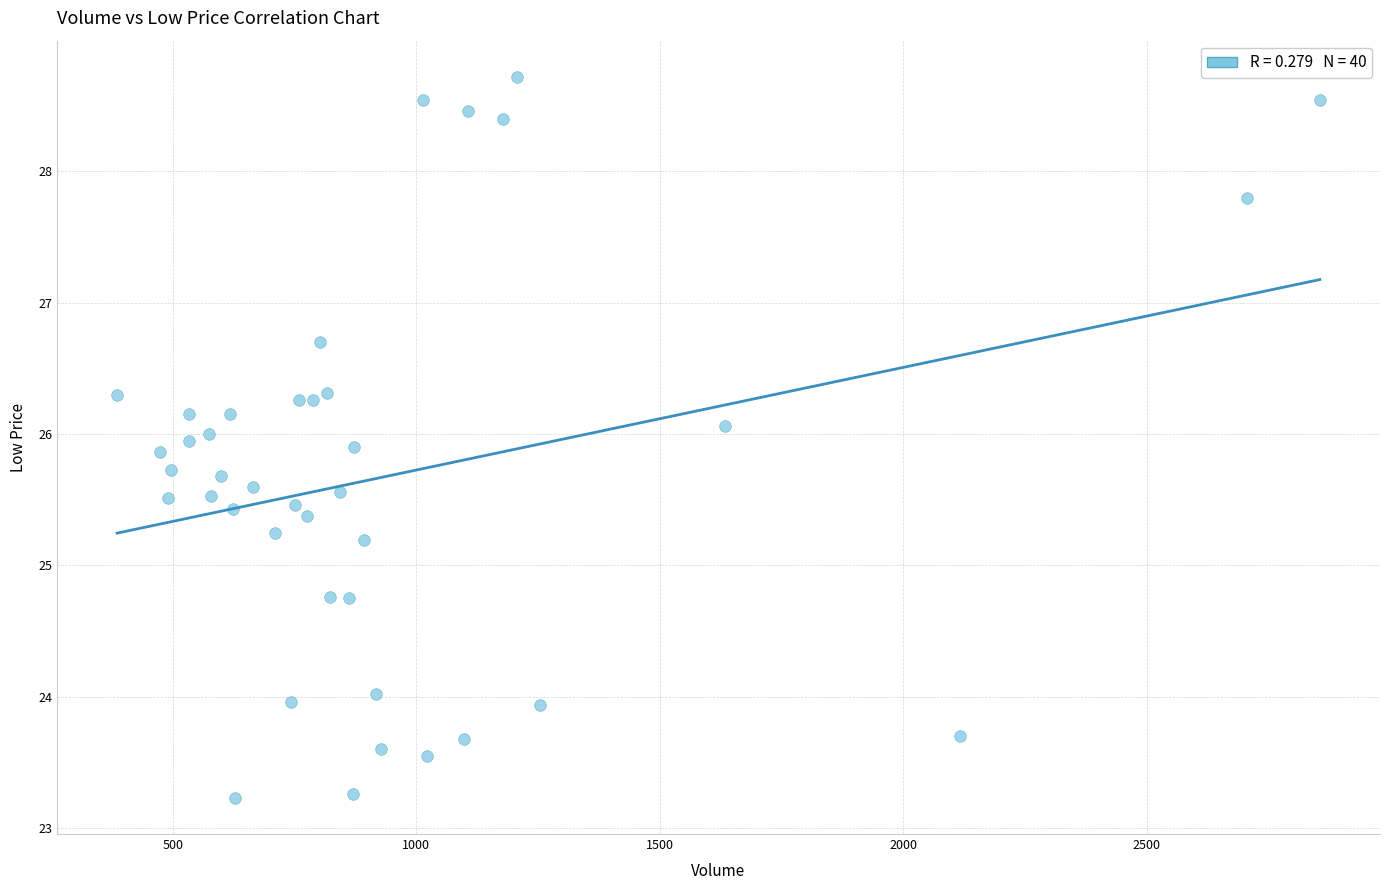

What is the range of Y values (max minus min)?

5.5